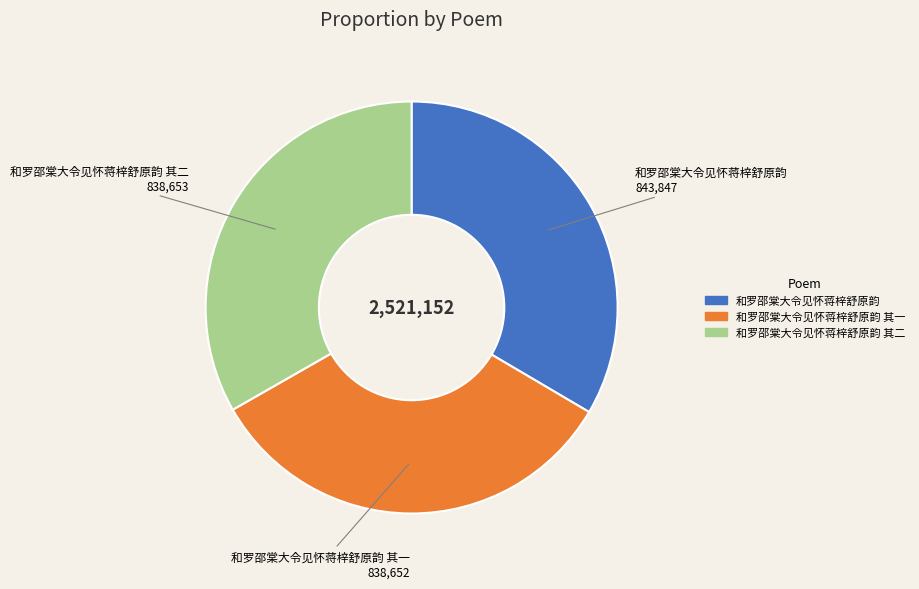

Is there a majority slice in this chart?

No